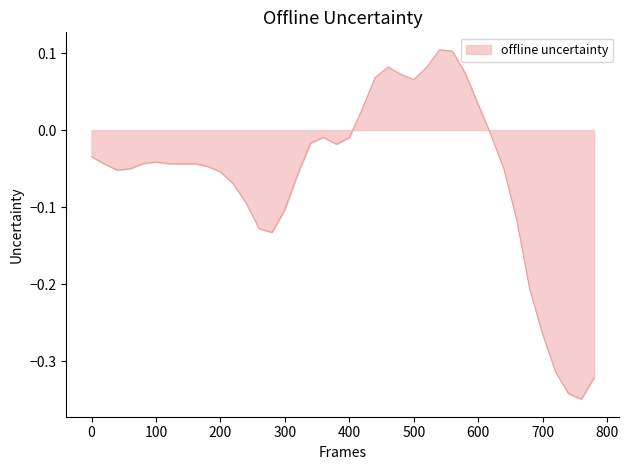

Reading right to left, what are all the values shown in this chart?

780=-0.3	760=-0.3	740=-0.3	720=-0.3	700=-0.3	680=-0.2	660=-0.1	640=-0.1	620=-0.0	600=0.0	580=0.1	560=0.1	540=0.1	520=0.1	500=0.1	480=0.1	460=0.1	440=0.1	420=0.0	400=-0.0	380=-0.0	360=-0.0	340=-0.0	320=-0.1	300=-0.1	280=-0.1	260=-0.1	240=-0.1	220=-0.1	200=-0.1	180=-0.0	160=-0.0	140=-0.0	120=-0.0	100=-0.0	80=-0.0	60=-0.1	40=-0.1	20=-0.0	0=-0.0